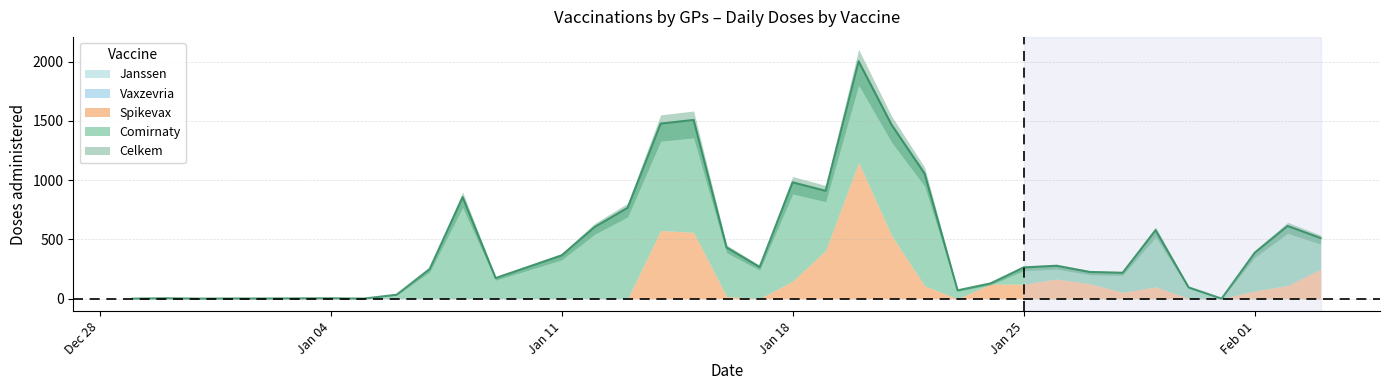

How many values in the Comirnaty series are below 251?

17